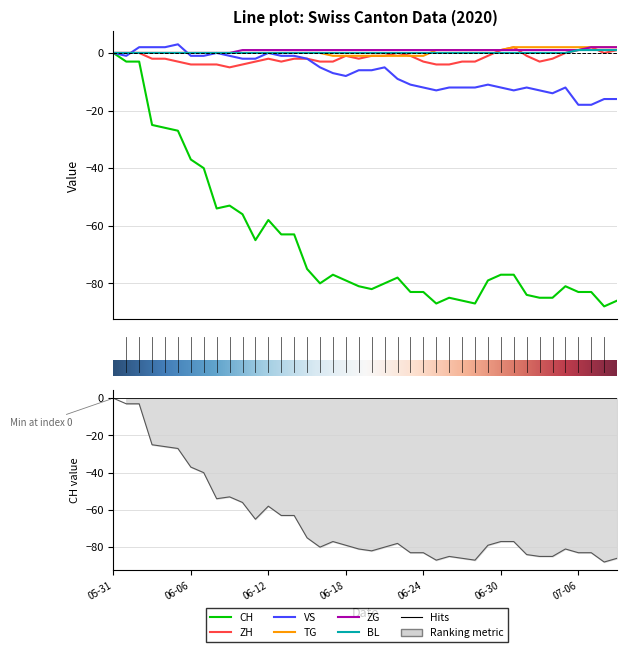

What is the label of the 26th point from the left?

2020-06-25